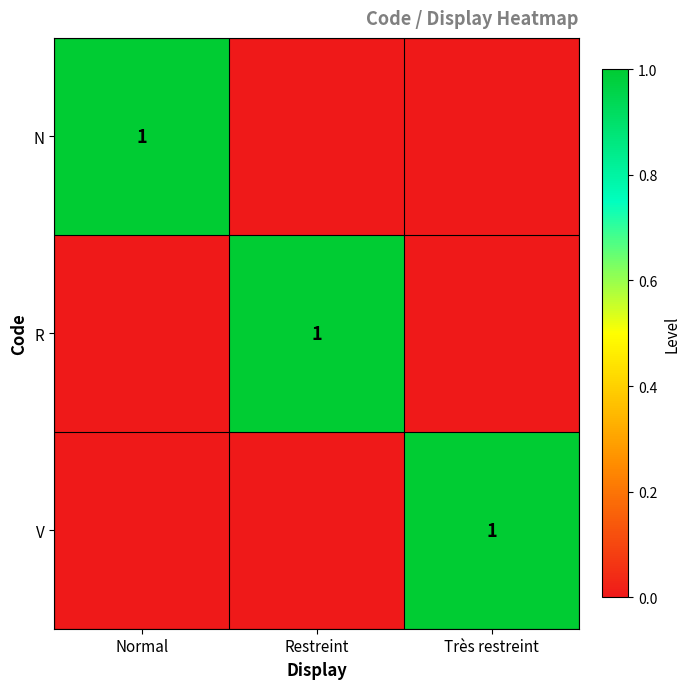

Is it true that N equals 1 at Normal?

True